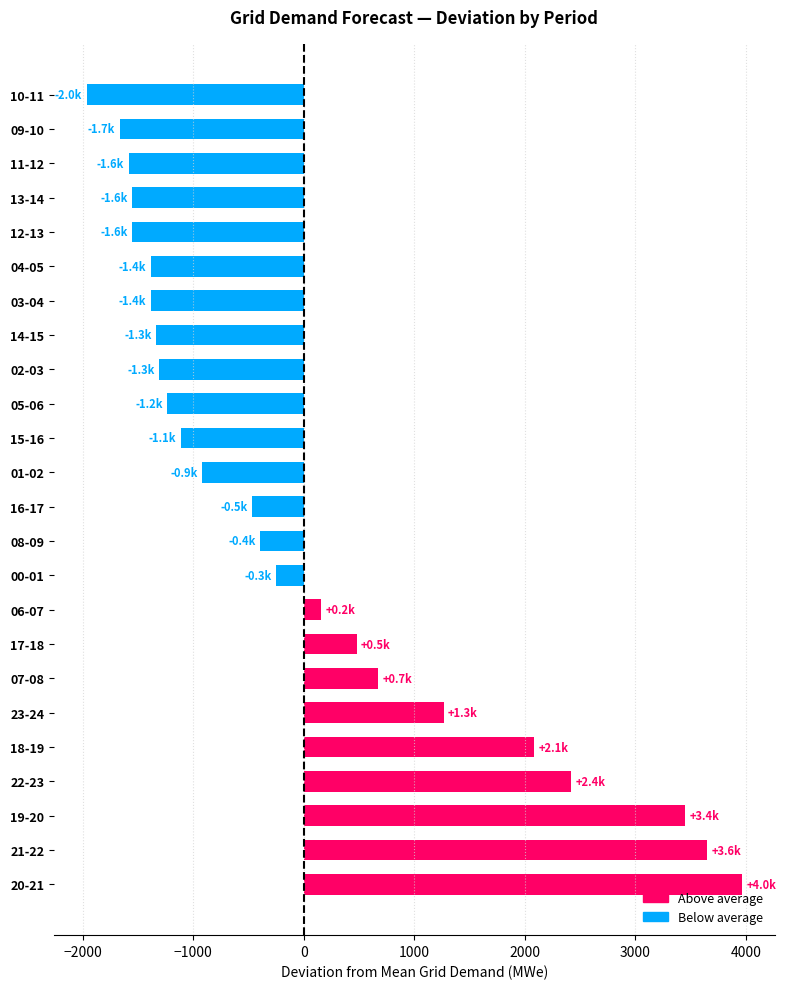

How many bars are there in total?

24